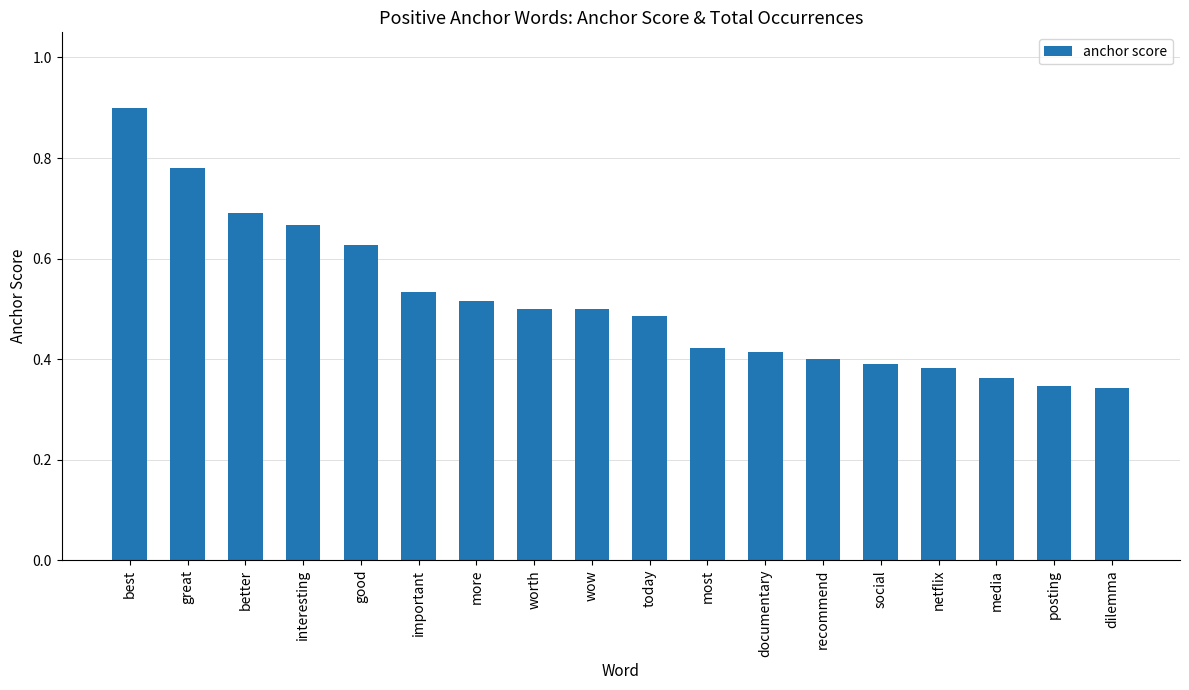

What is the label of the 15th bar from the left?

netflix